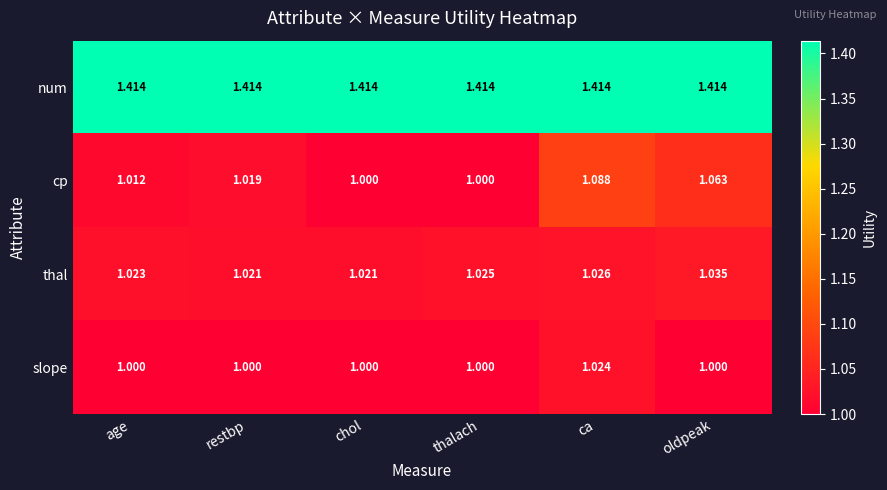

At how many categories does at least one series exceed 1?

6